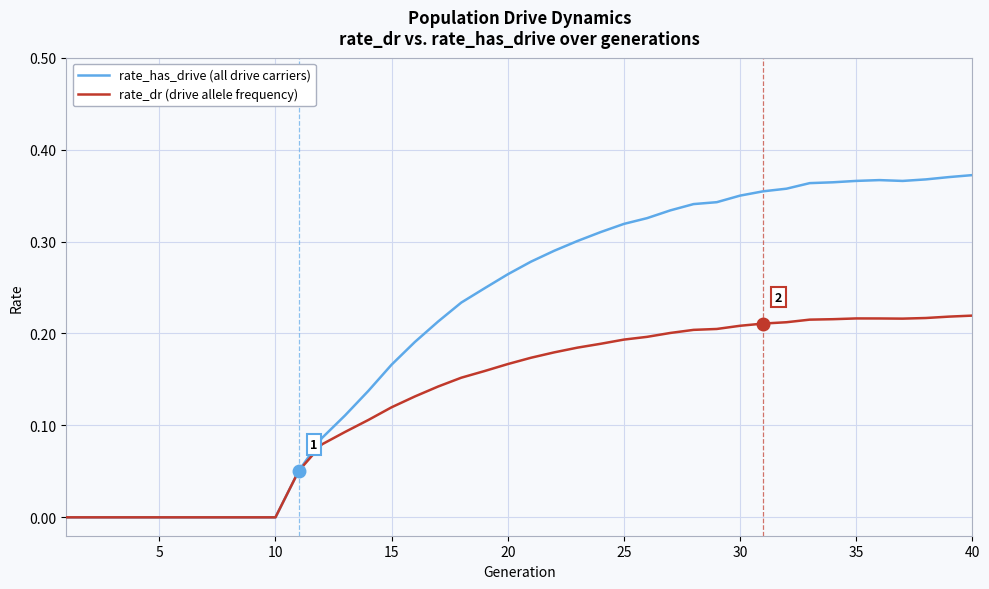

List the series in order of their overall mean, lowest first.

rate_dr (drive allele frequency), rate_has_drive (all drive carriers)